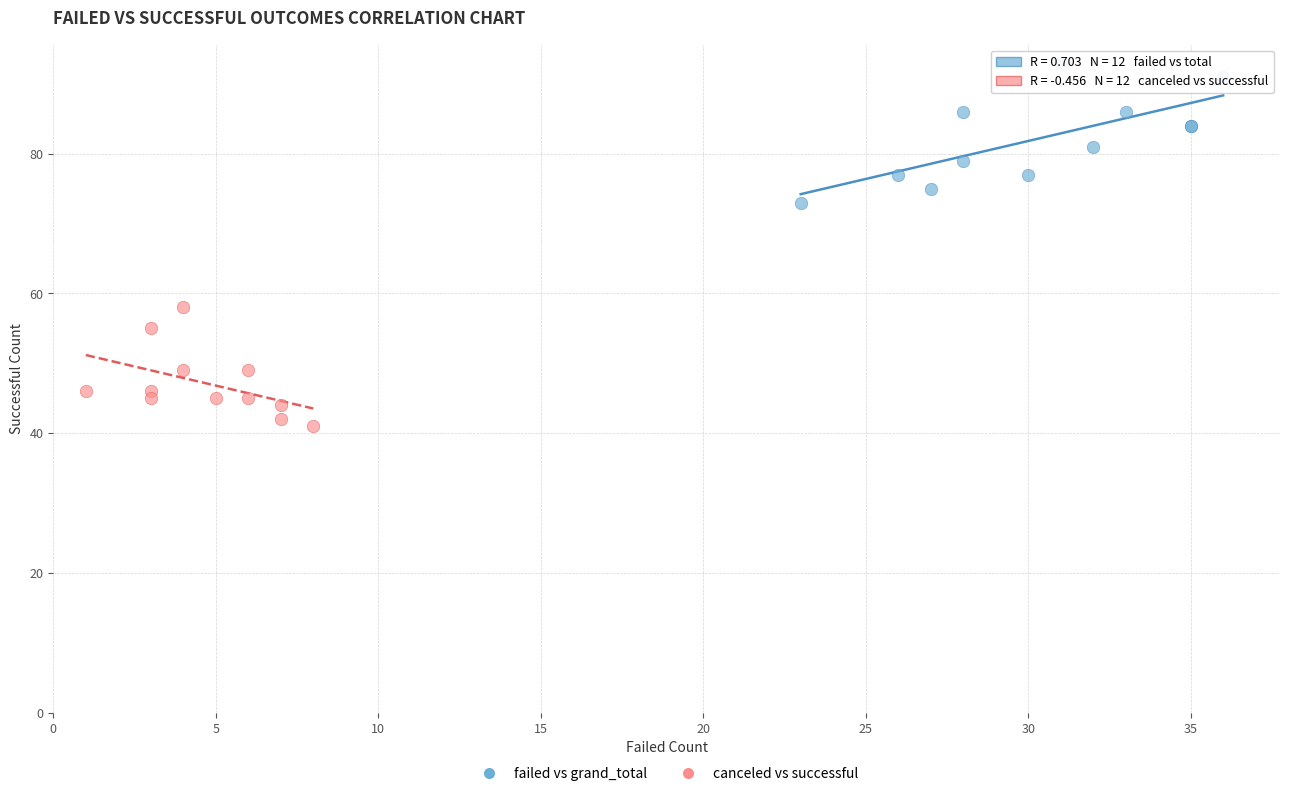

Which series contains the lowest Y value?

canceled vs successful